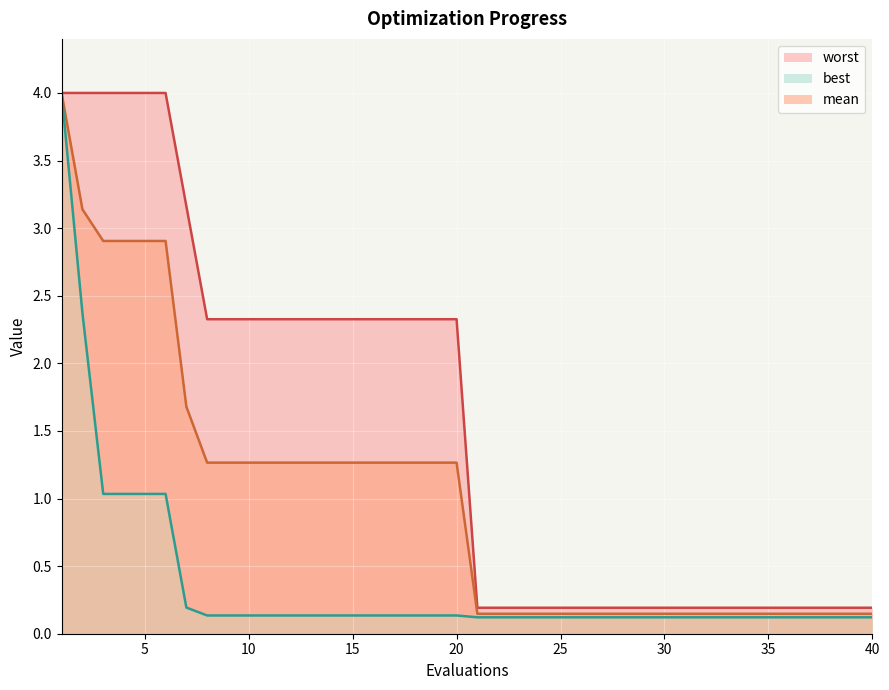

What are all the series names shown in the legend?

mean, best, worst